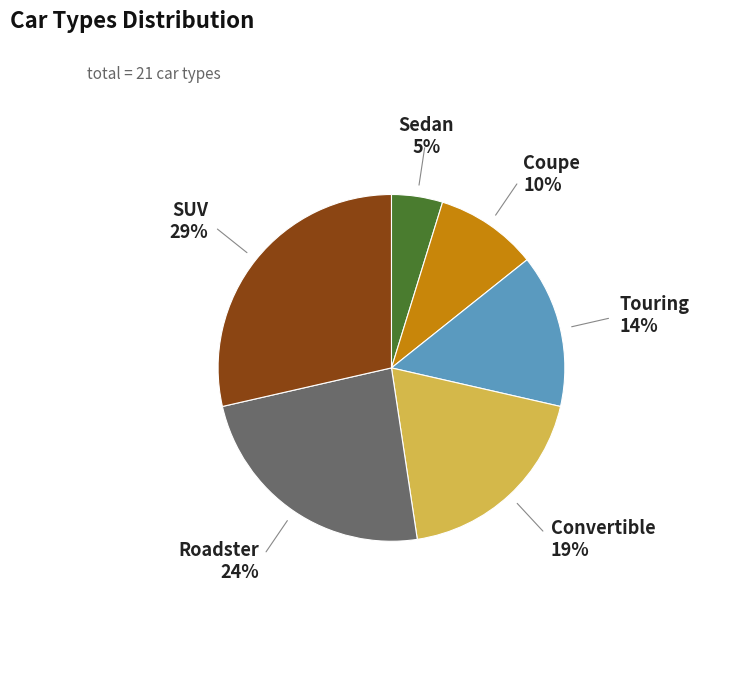

To the nearest percent, what is the combined percentage of Roadster and Sedan?

29%